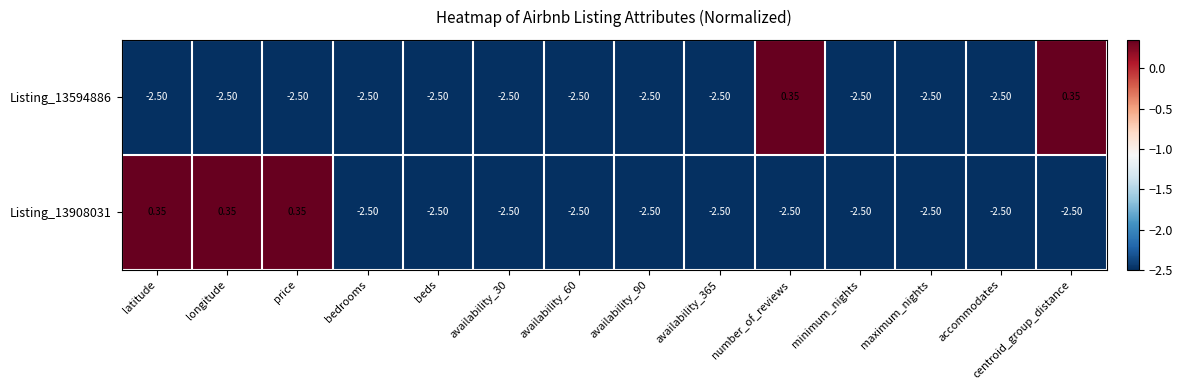

Count the number of data series in this chart.

2